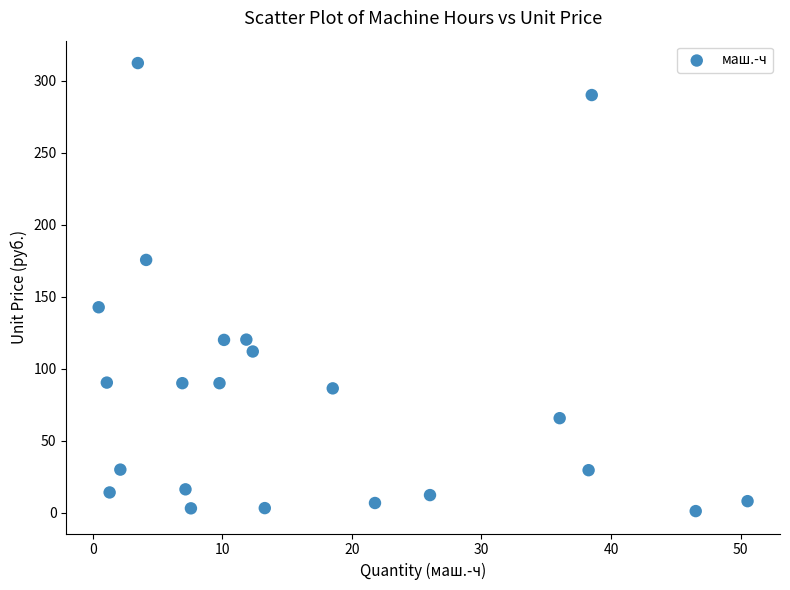

What is the range of X values (max minus min)?

50.1